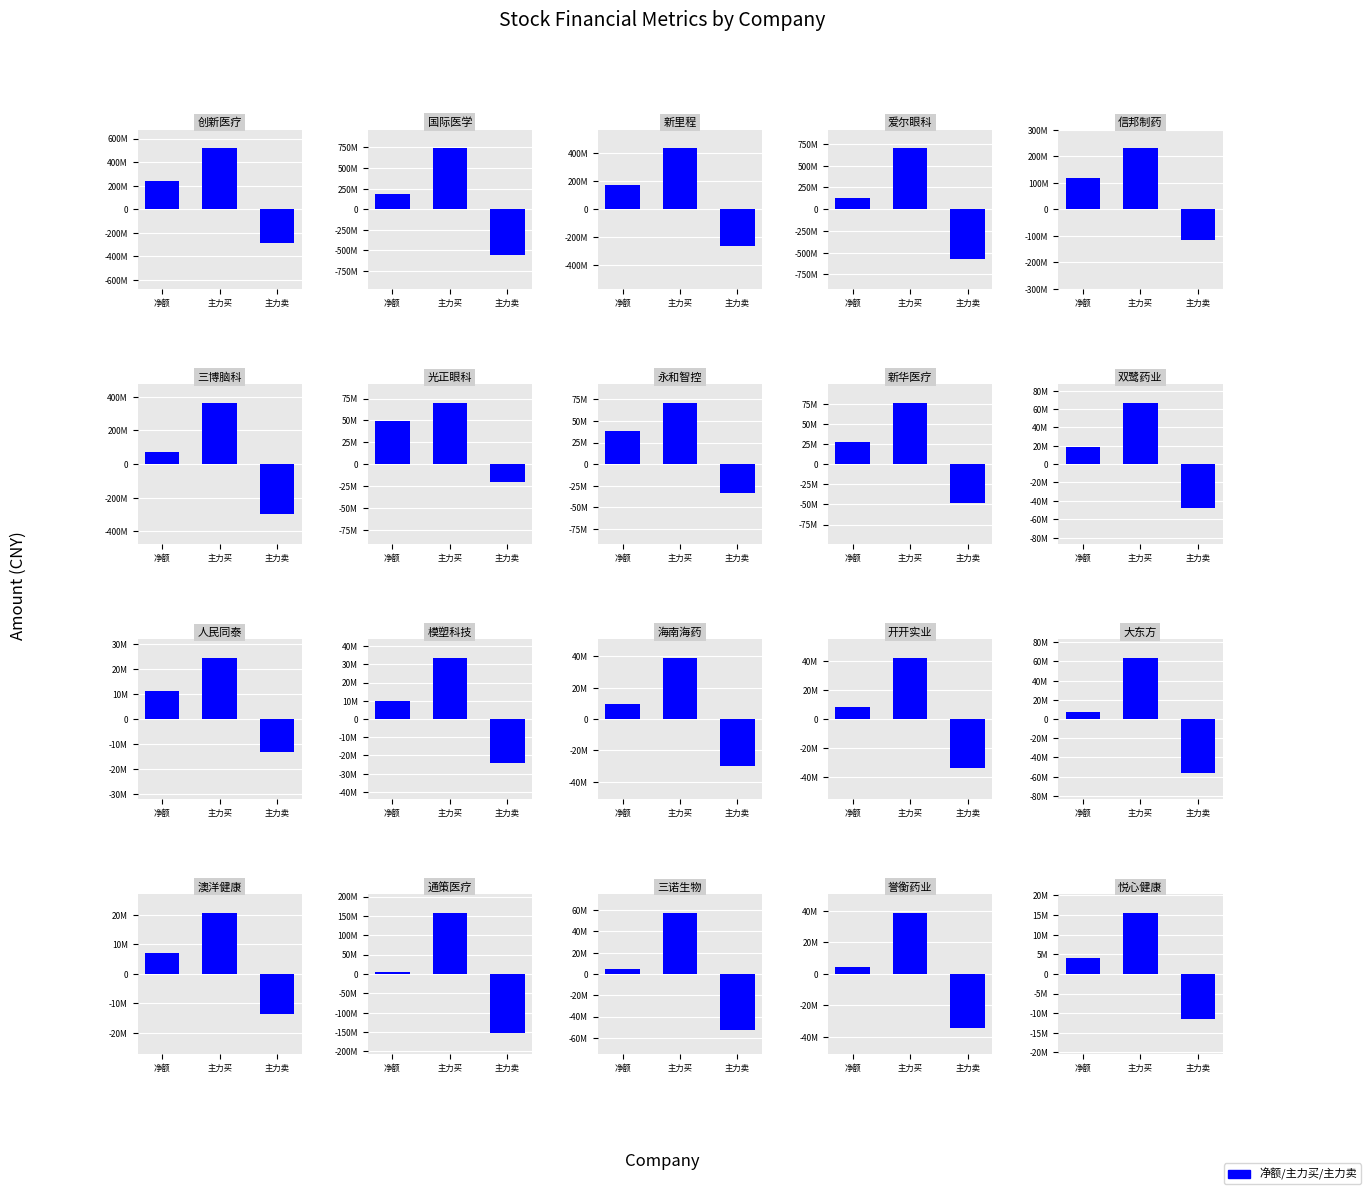

What is the value of the 2nd bar from the left?

15611392